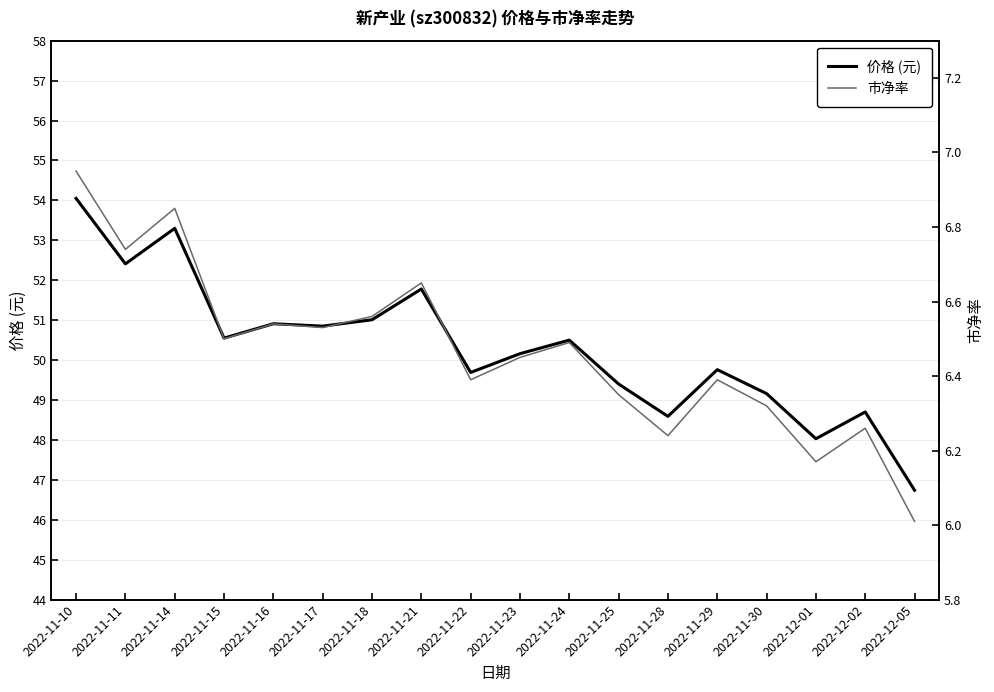

Does the chart have visible grid lines?

Yes